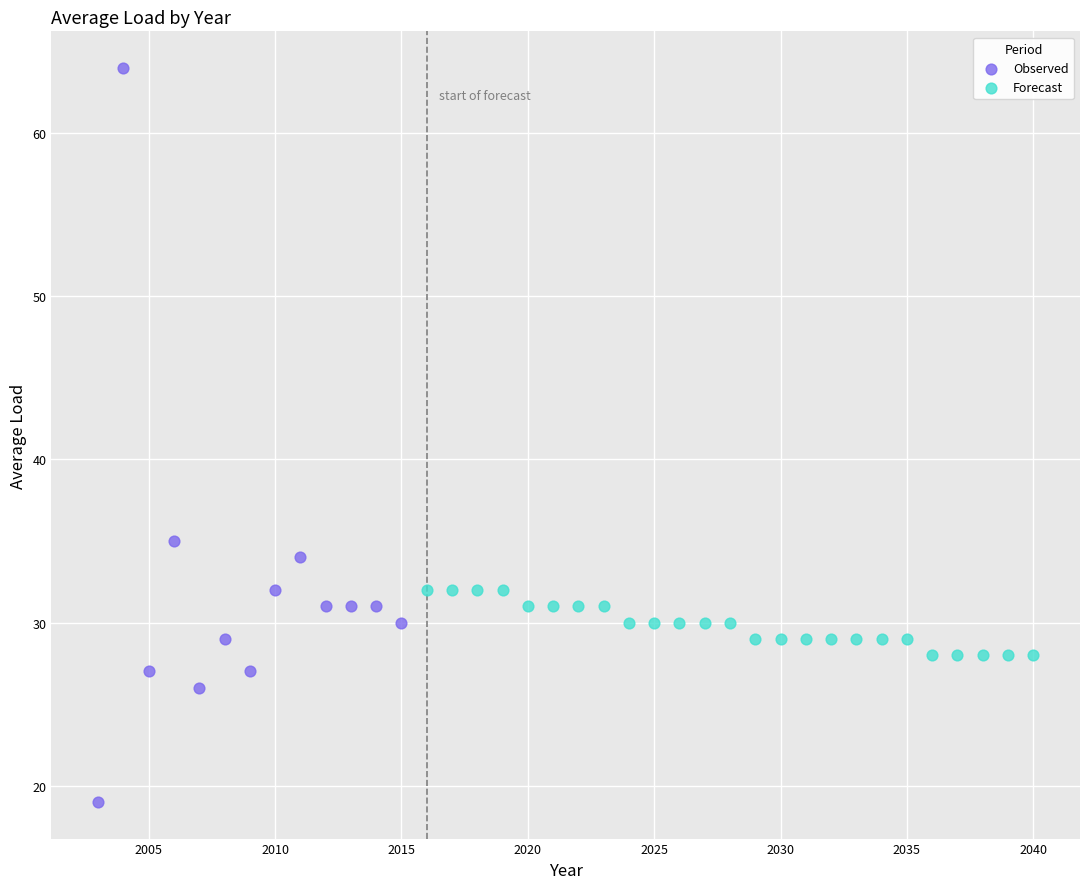

Which series has the largest Y range (max minus min)?

Observed